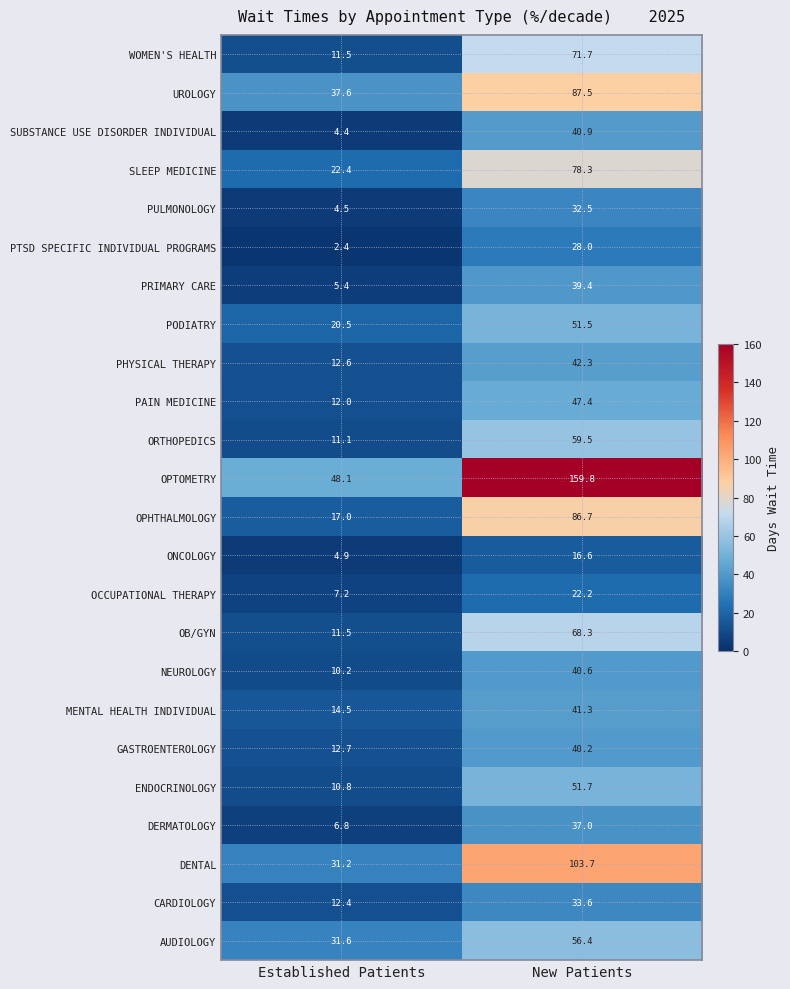

What is the difference between the highest and lowest values at Established Patients?

45.7